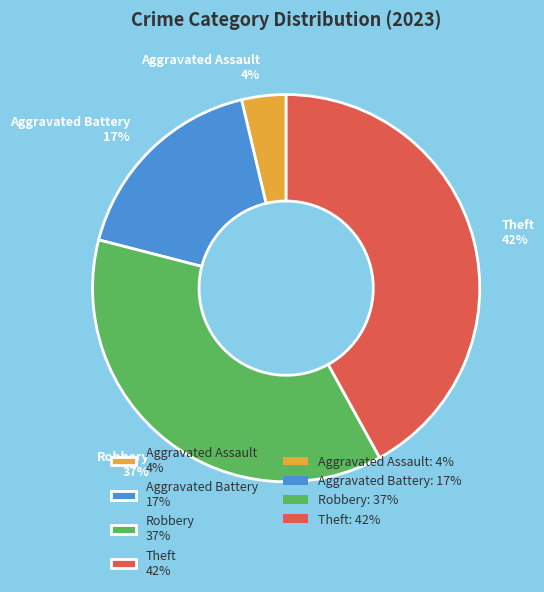

Which slice is the smallest?

Aggravated Assault 4%